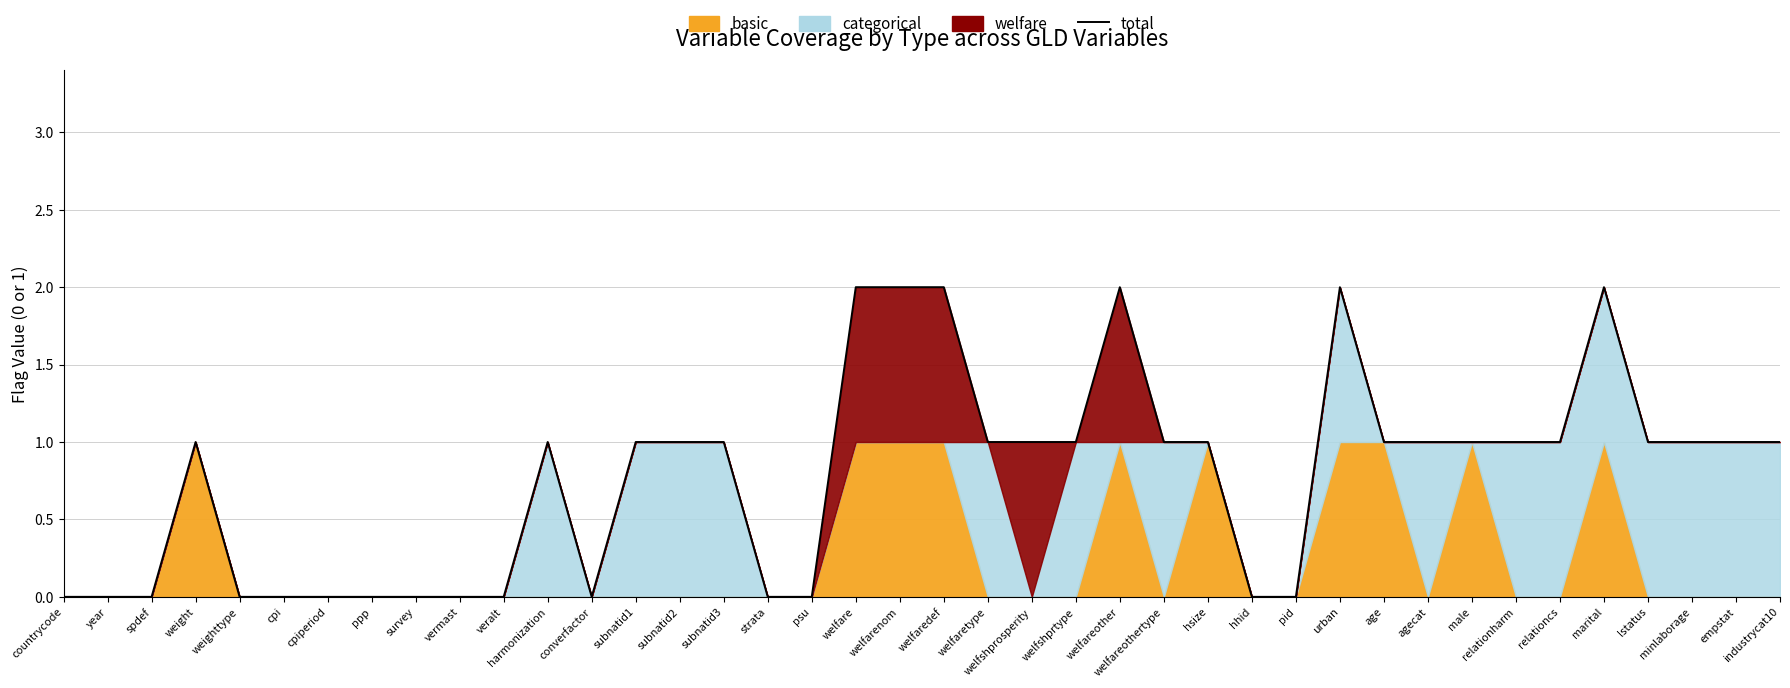

How many lines are shown in the chart?

1